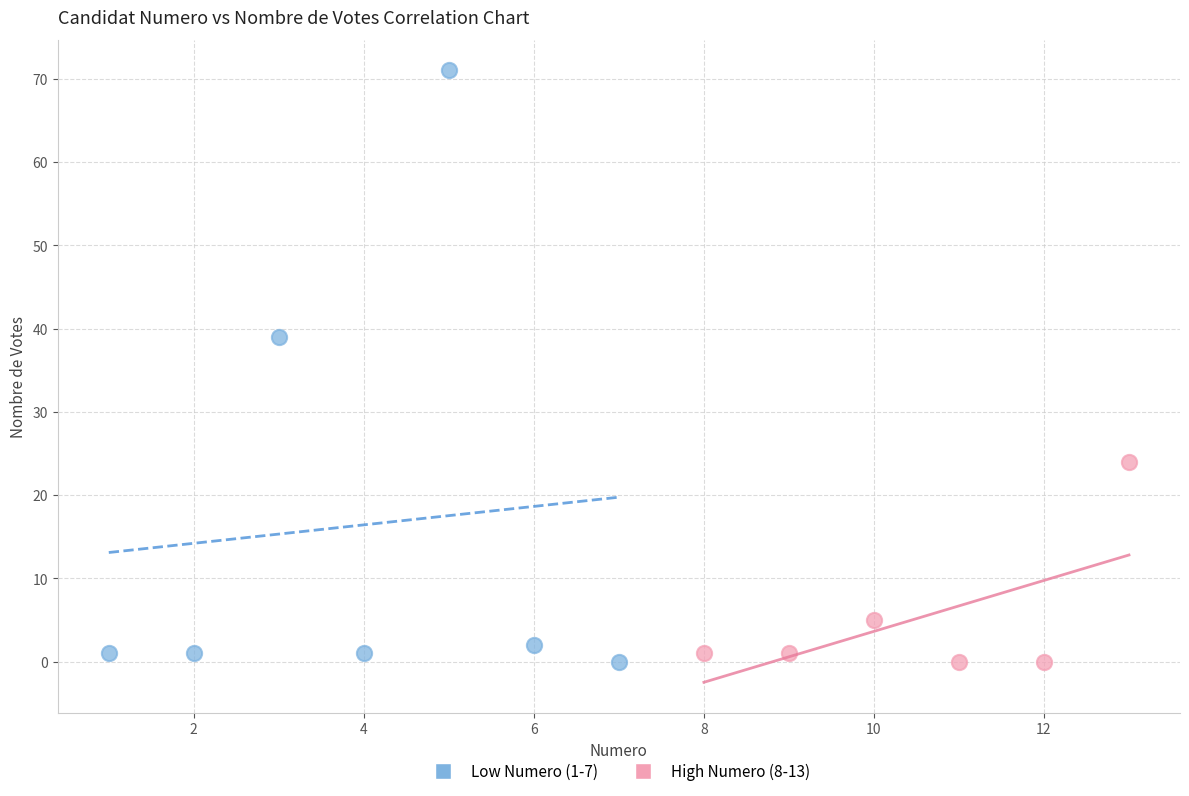

Which series has the largest Y range (max minus min)?

Low Numero (1-7)